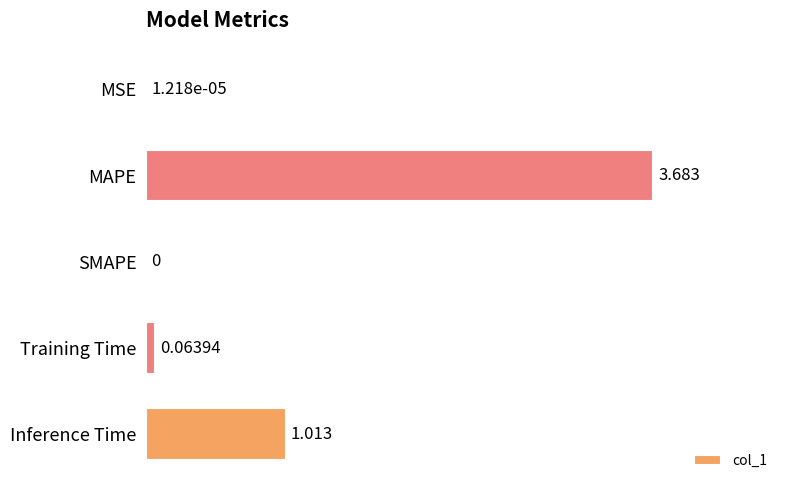

How many values are above zero?

4